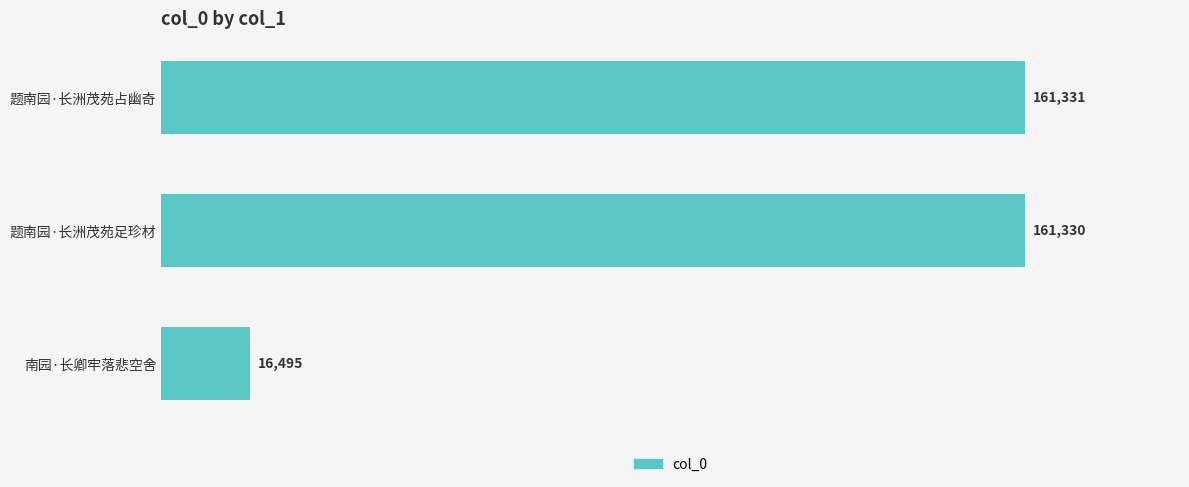

Rank the categories by value from highest to lowest.

题南园·长洲茂苑占幽奇, 题南园·长洲茂苑足珍材, 南园·长卿牢落悲空舍